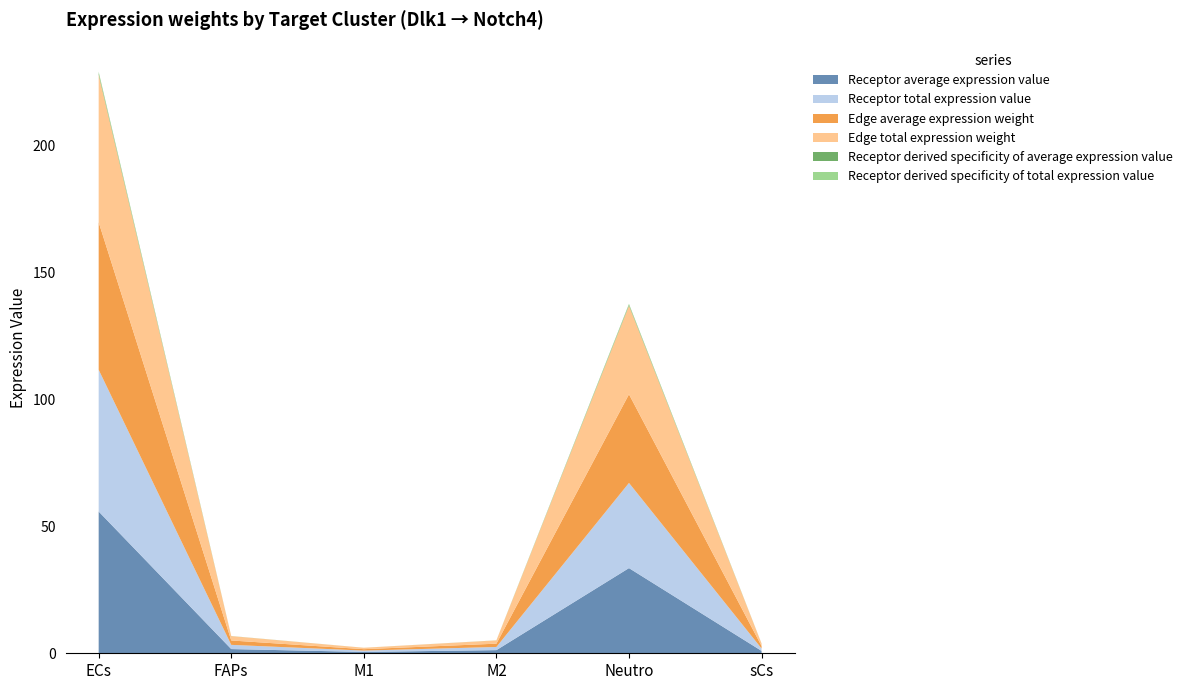

Reading right to left, what are all the values shown in this chart?

Receptor average expression value: 0.9	33.6	1.2	0.5	1.7	55.9
Receptor total expression value: 0.9	33.6	1.2	0.5	1.7	55.9
Edge average expression weight: 1.0	34.9	1.3	0.6	1.7	58.1
Edge total expression weight: 1.0	34.9	1.3	0.6	1.7	58.1
Receptor derived specificity of average expression value: 0.0	0.4	0.0	0.0	0.0	0.6
Receptor derived specificity of total expression value: 0.0	0.4	0.0	0.0	0.0	0.6